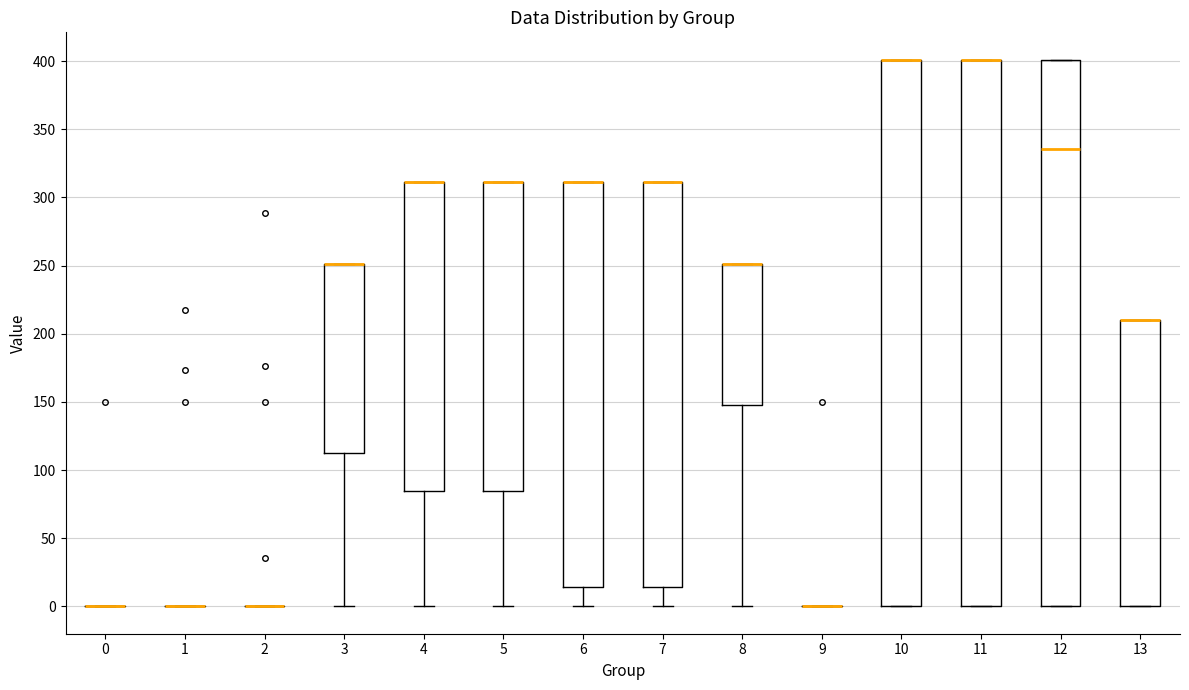

Reading left to right, transcribe this box plot: for each box, give where its median line is, the range the box spans, and where its two whiskers end, as read against the y-axis. The values are not printed on the chart, so give them approximately, as read against the axis.

0: box collapsed to a line at 0, whiskers 0 to 0
1: box collapsed to a line at 0, whiskers 0 to 0
2: box collapsed to a line at 0, whiskers 0 to 0
3: median 250 (drawn on the box's upper edge), box 115 to 250, whiskers 0 to 250
4: median 310 (drawn on the box's upper edge), box 85 to 310, whiskers 0 to 310
5: median 310 (drawn on the box's upper edge), box 85 to 310, whiskers 0 to 310
6: median 310 (drawn on the box's upper edge), box 15 to 310, whiskers 0 to 310
7: median 310 (drawn on the box's upper edge), box 15 to 310, whiskers 0 to 310
8: median 250 (drawn on the box's upper edge), box 150 to 250, whiskers 0 to 250
9: box collapsed to a line at 0, whiskers 0 to 0
10: median 400 (drawn on the box's upper edge), box 0 to 400, whiskers 0 to 400
11: median 400 (drawn on the box's upper edge), box 0 to 400, whiskers 0 to 400
12: median 335, box 0 to 400, whiskers 0 to 400
13: median 210 (drawn on the box's upper edge), box 0 to 210, whiskers 0 to 210